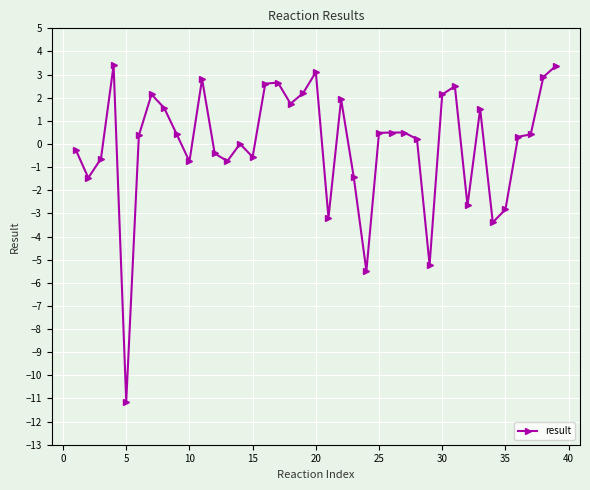

What is the minimum value shown in the chart?

-11.1